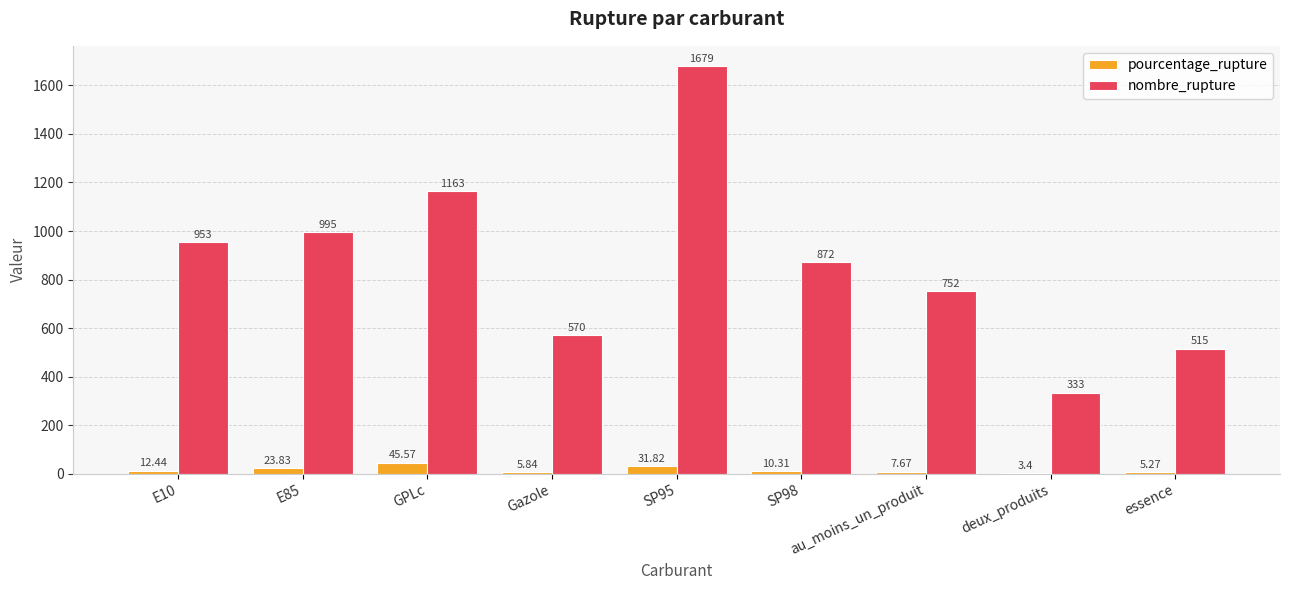

What is the sum of all pourcentage_rupture values?

146.2